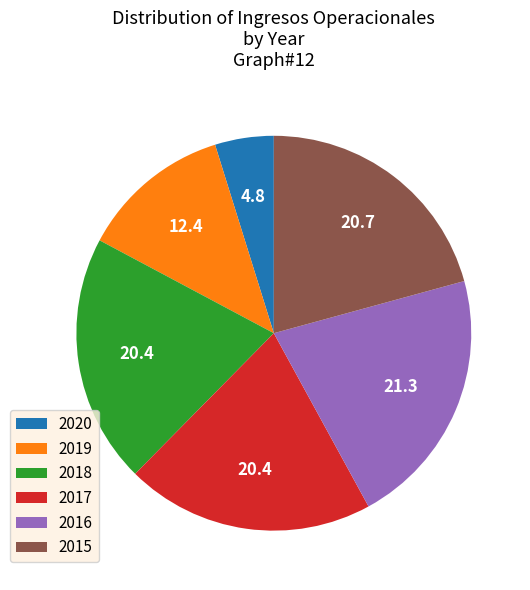

Between 2020 and 2018, which is larger?

2018